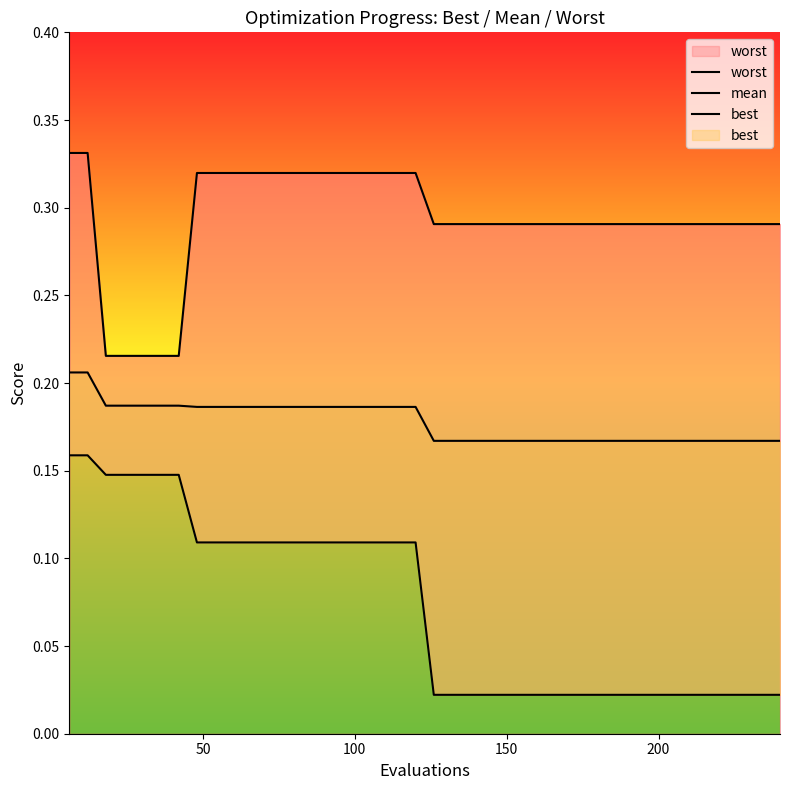

Does the chart have visible grid lines?

No